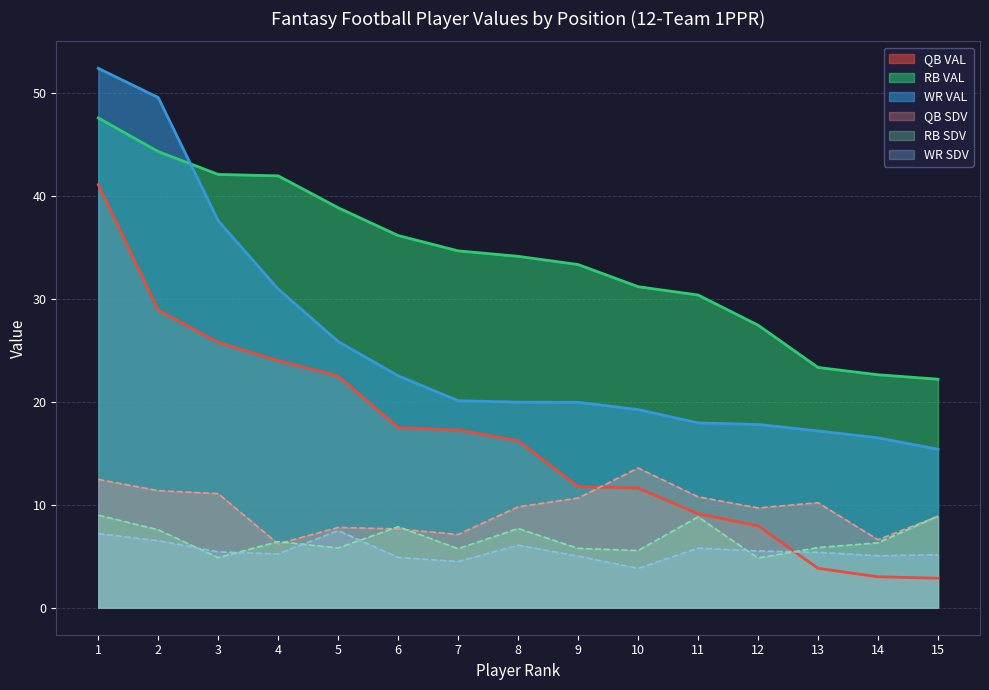

Which series has the widest spread of values?

QB VAL